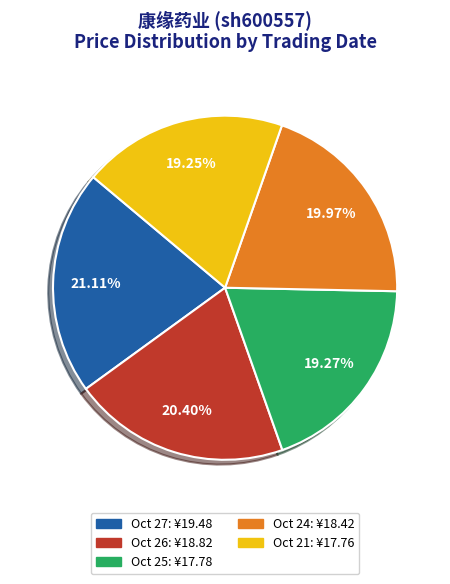

Does any single category account for the majority?

No